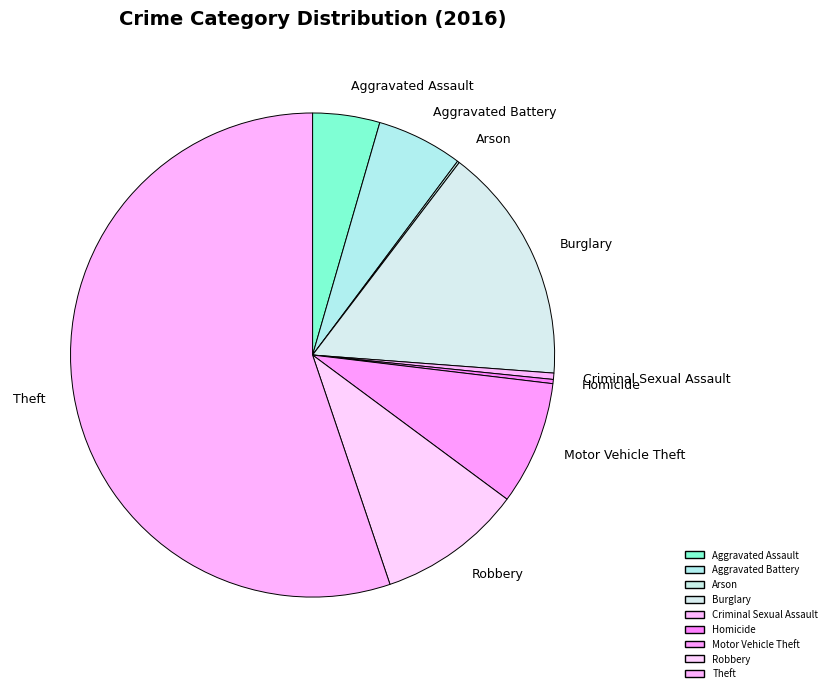

Combined, do Criminal Sexual Assault and Robbery account for over 50%?

No